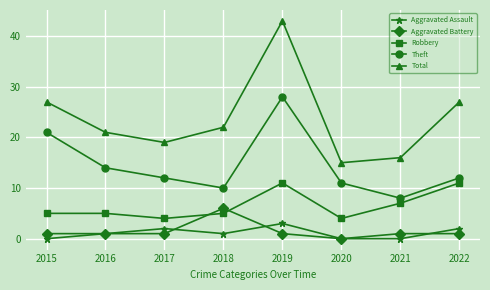

What is the sum of all Robbery values?

52